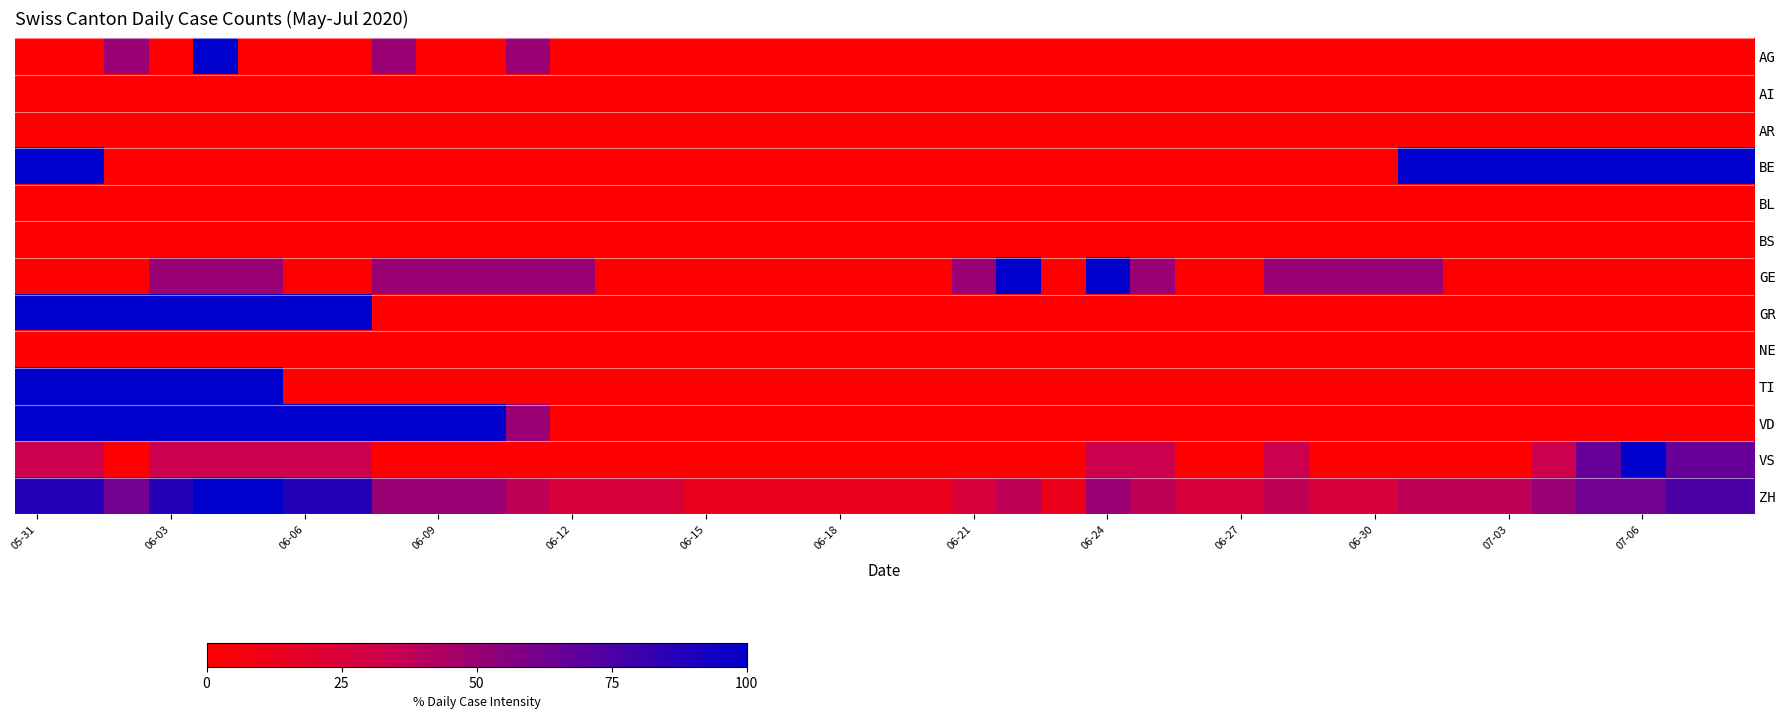

How many distinct data groups are displayed?

13